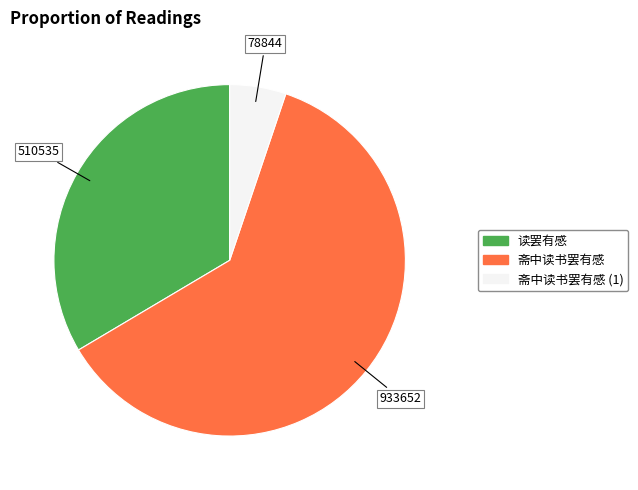

Does any single category account for the majority?

Yes